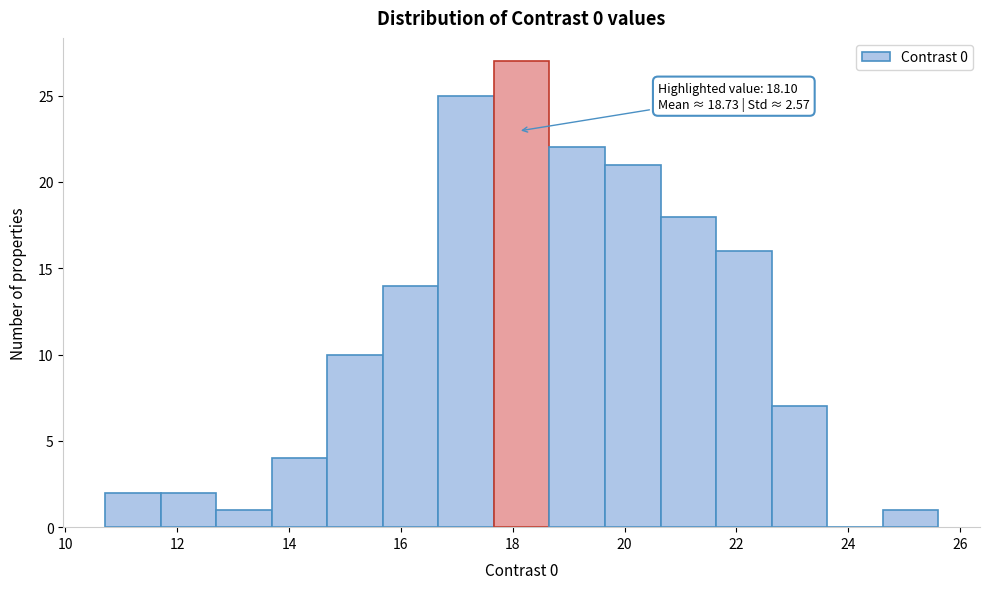

Over which range of the x-axis is the bar tallest?

17.6 to 18.6